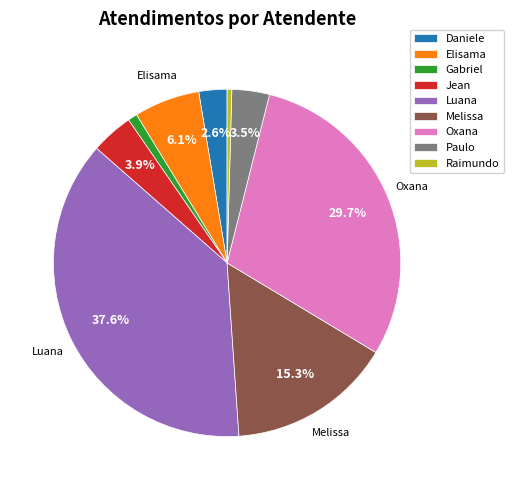

How many slices are in this pie chart?

9